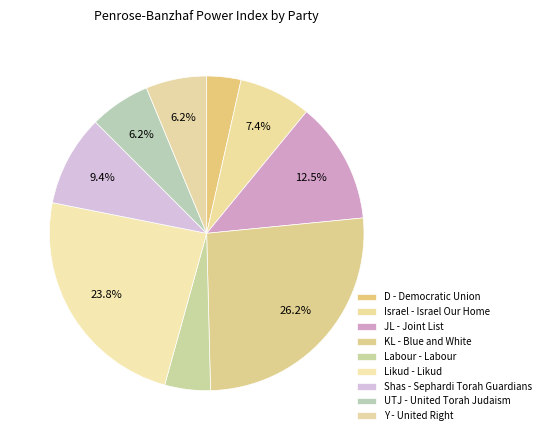

What percentage is NOT represented by JL - Joint List?

87.5%